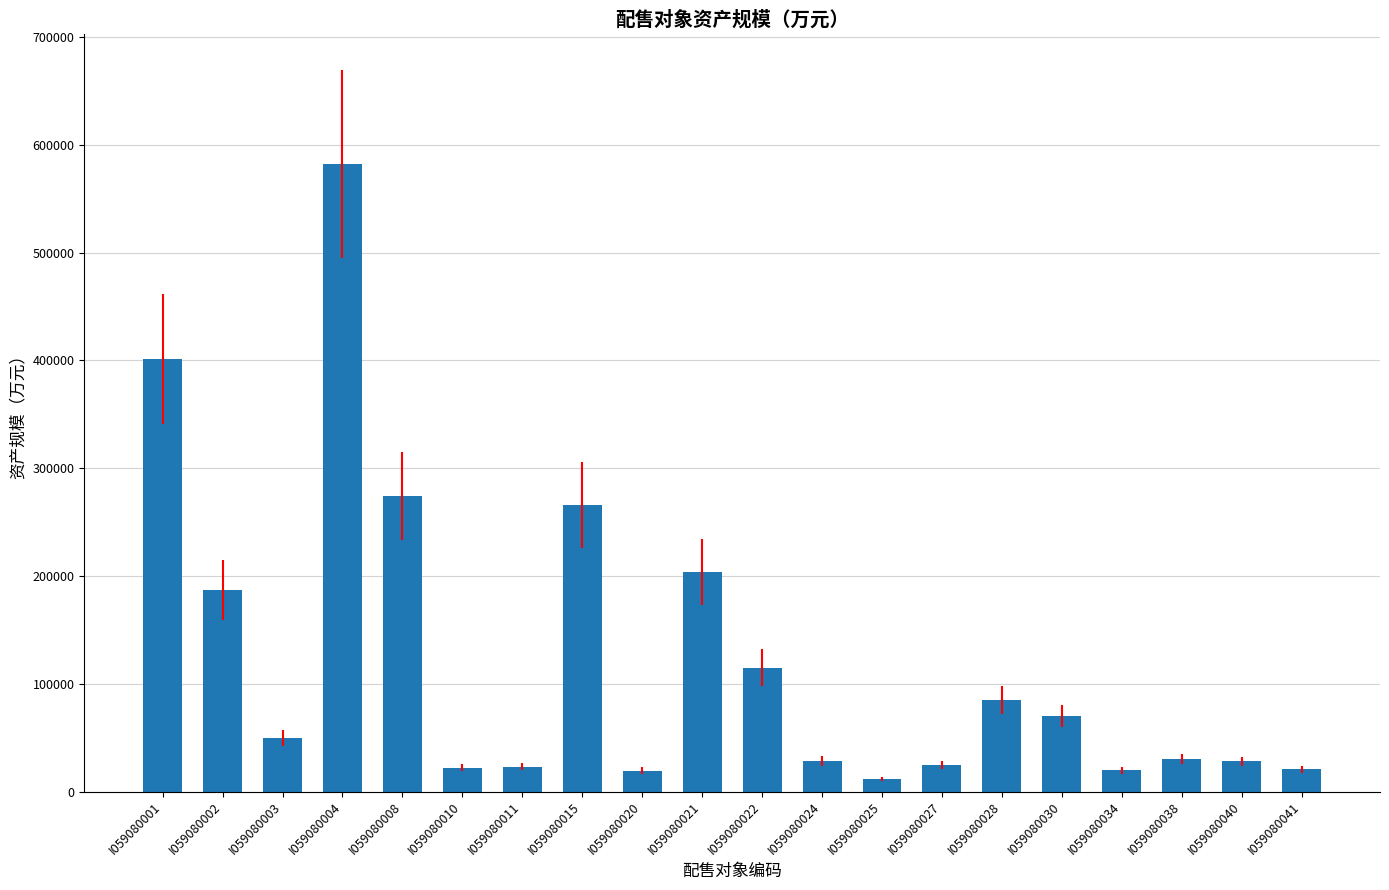

What is the change in value from I059080008 to I059080030?

-204072